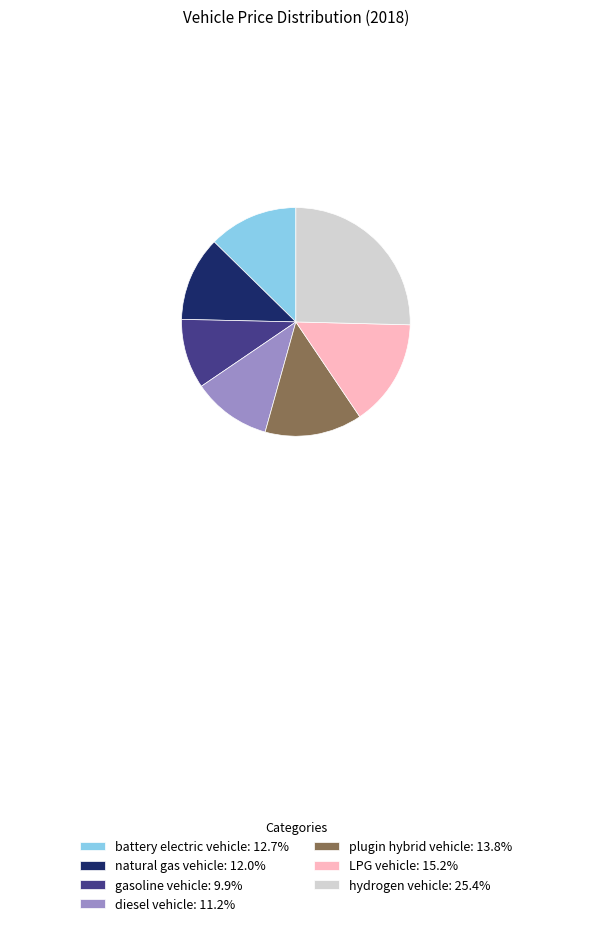

Approximately how many times larger is the value at natural gas vehicle: 12.0% compared to LPG vehicle: 15.2%?

0.8